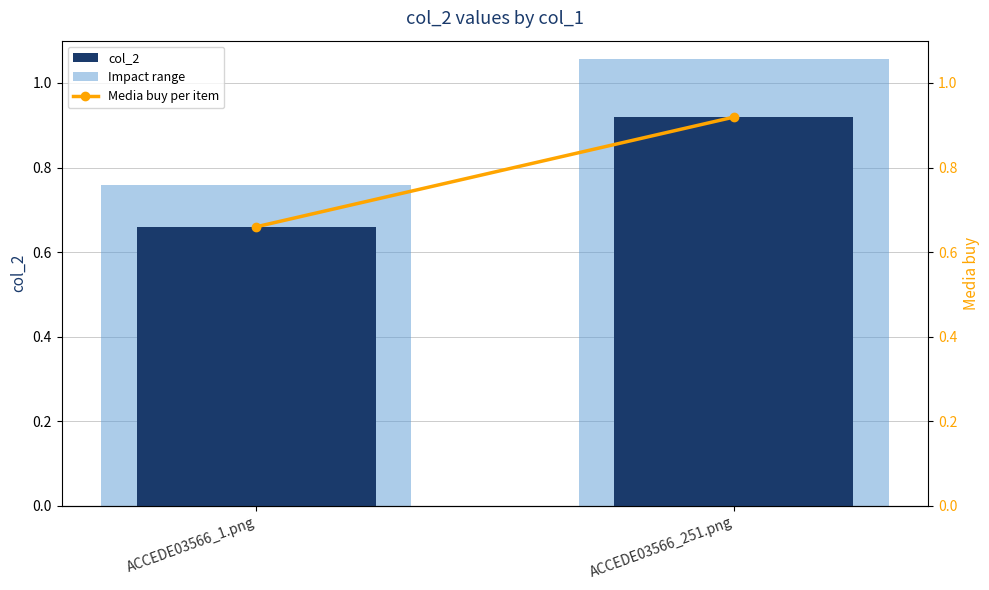

True or false: Impact range has a value of 0.8 at ACCEDE03566_1.png.

True